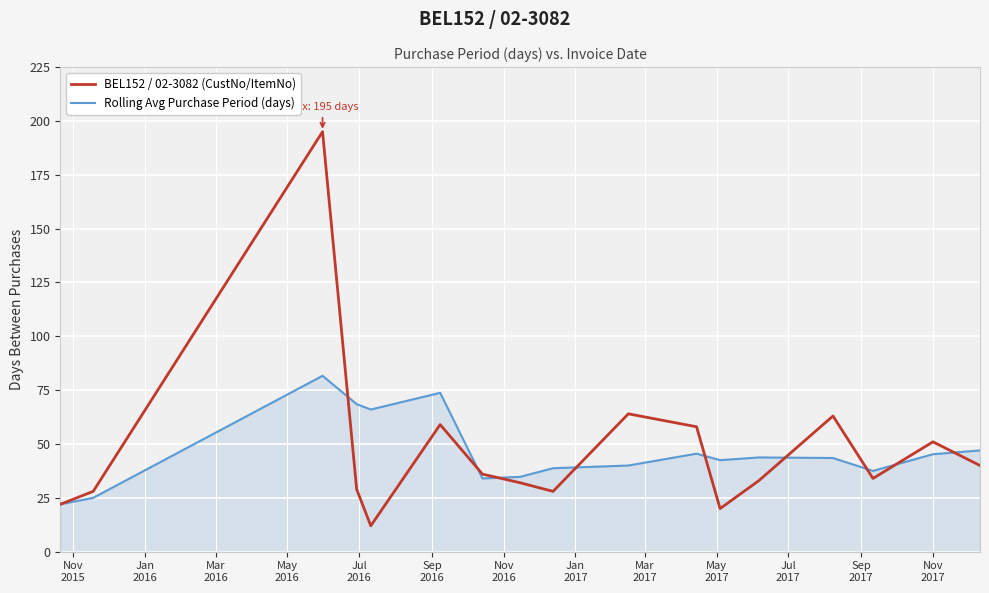

List the series in order of their peak value, lowest first.

Rolling Avg Purchase Period (days), BEL152 / 02-3082 (CustNo/ItemNo)